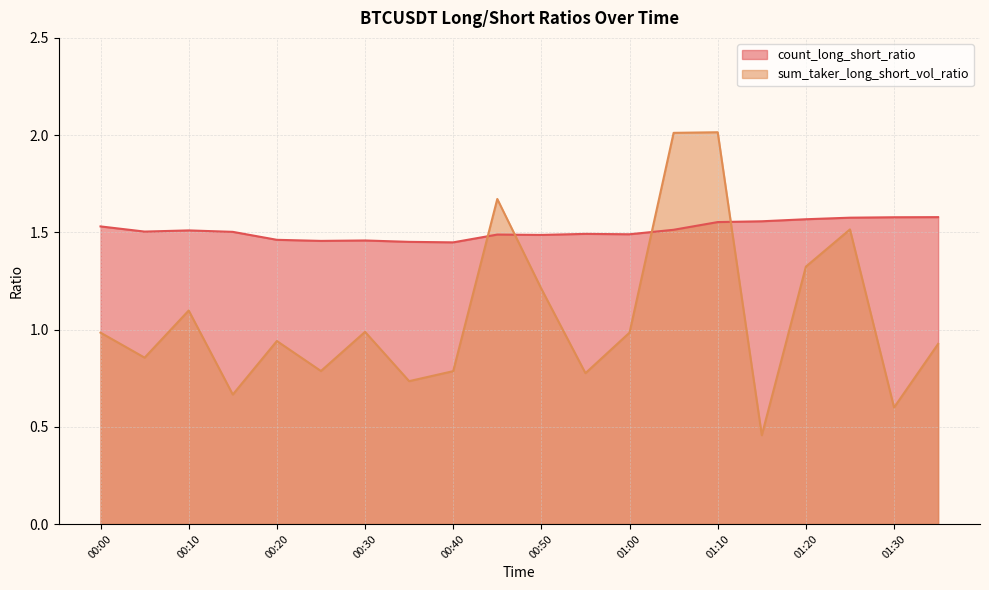

What is the highest value of the count_long_short_ratio series?

1.6